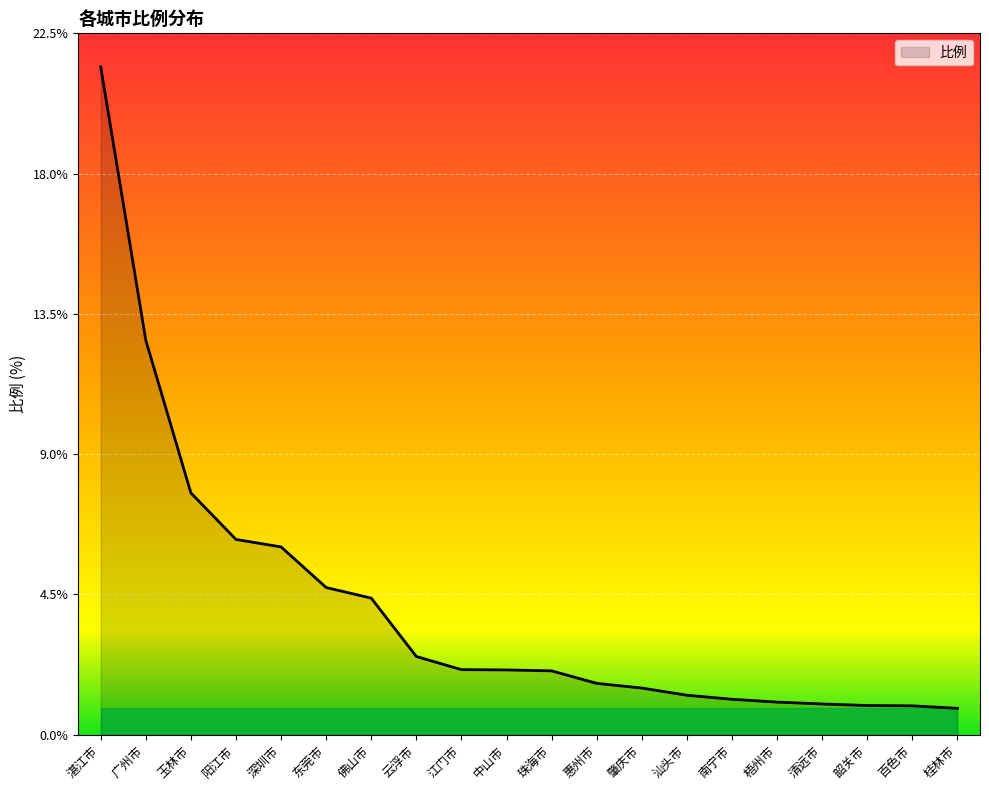

What position from the right is 东莞市?

15